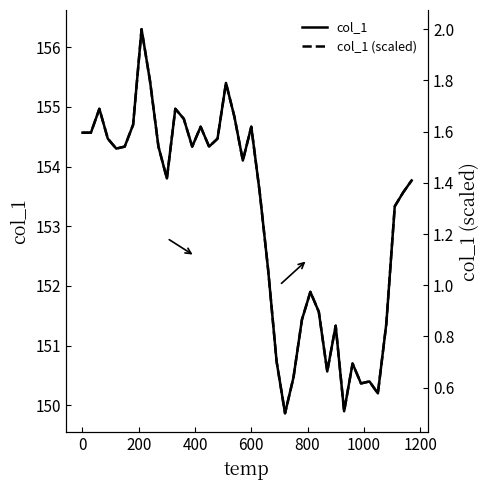

What is the sum of all col_1 values?

6125.6